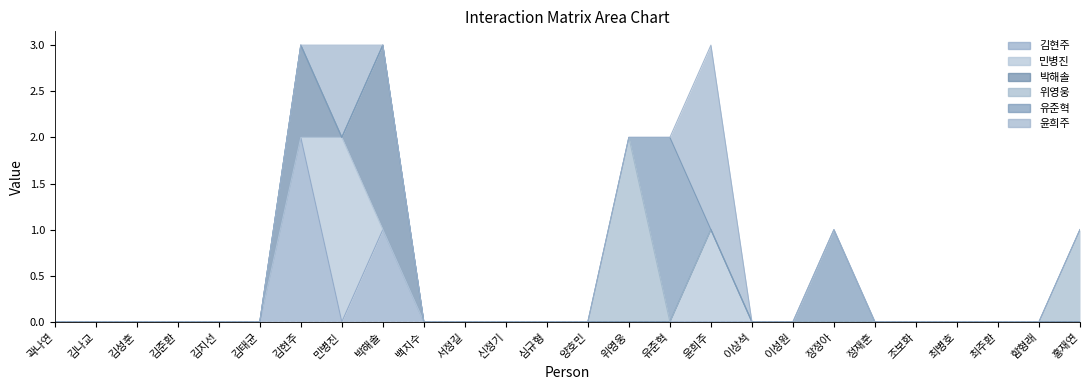

Does the chart have visible grid lines?

No